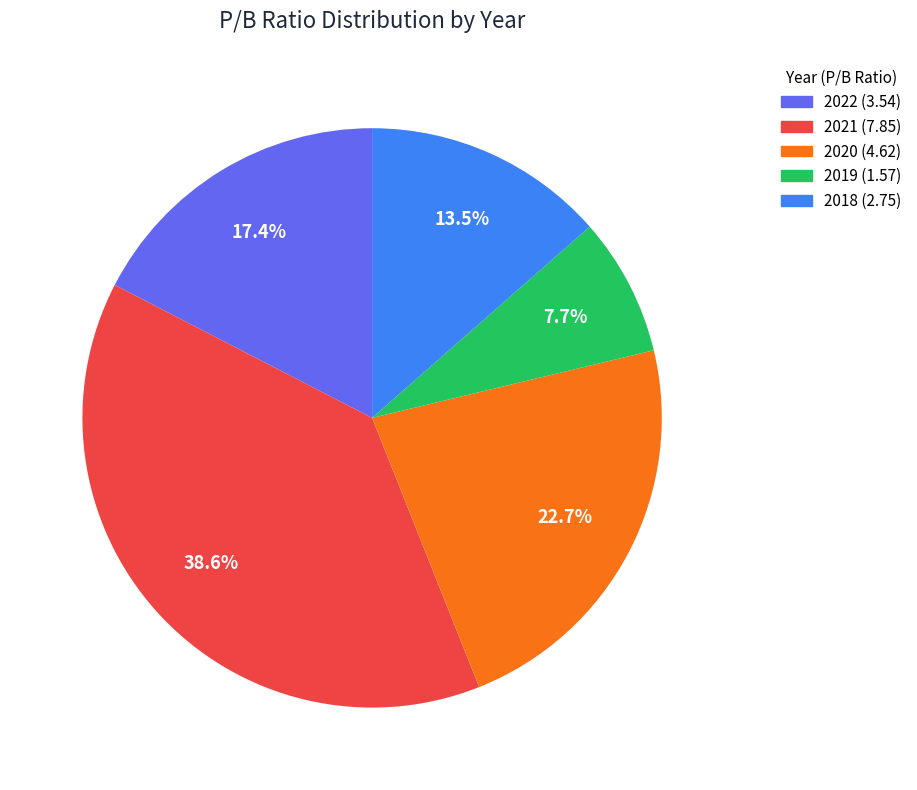

Is it true that 2021 is 51% of the pie?

False